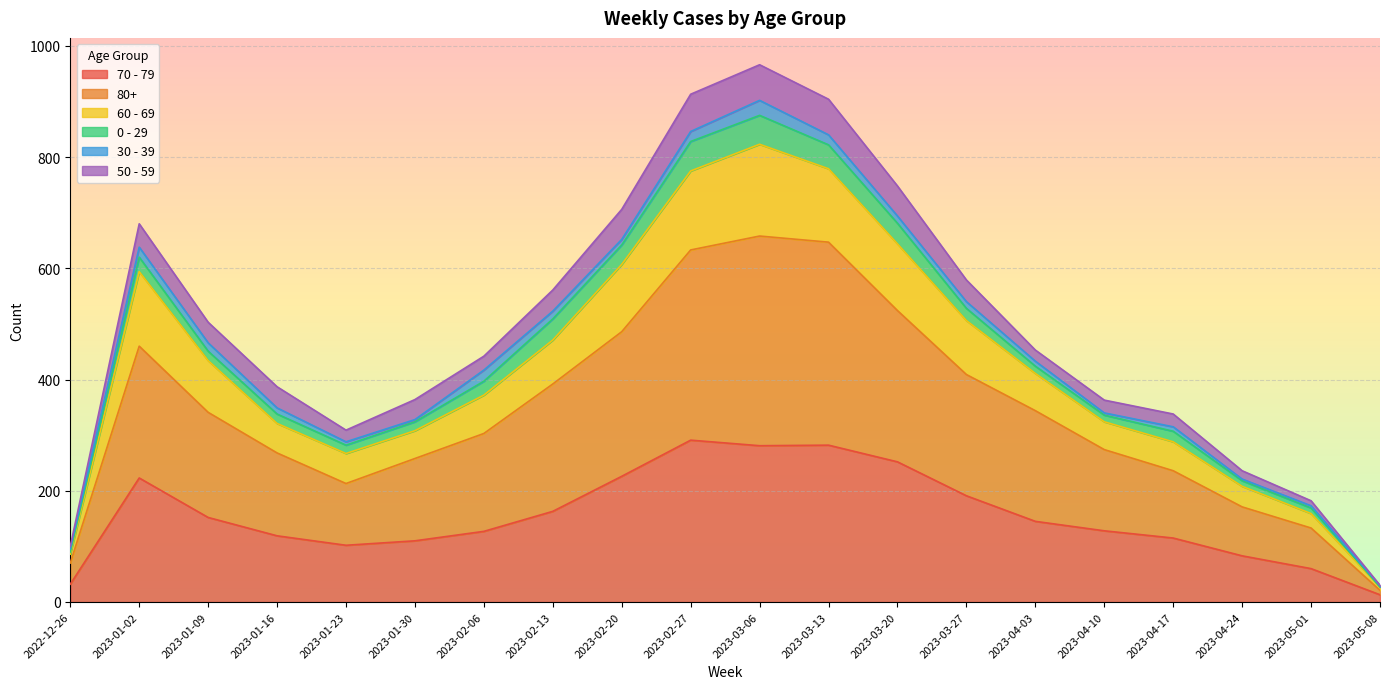

How many data points in 60 - 69 are less than 411?

10